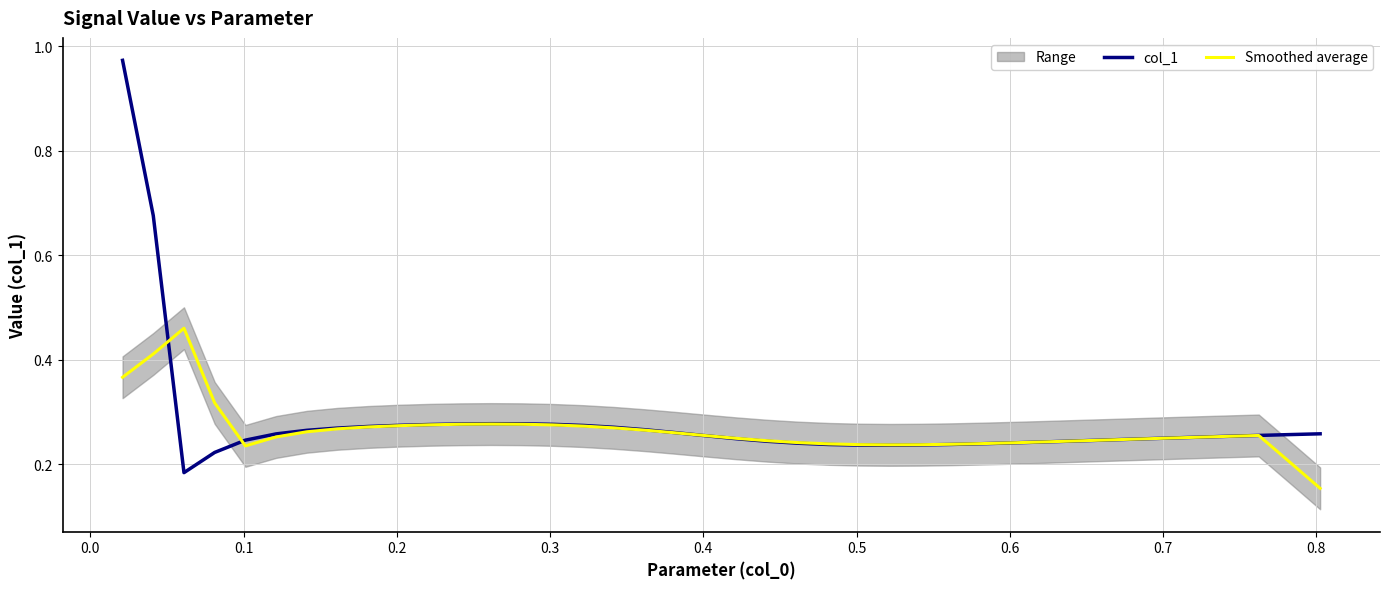

True or false: col_1 and Smoothed average cross at least once.

True